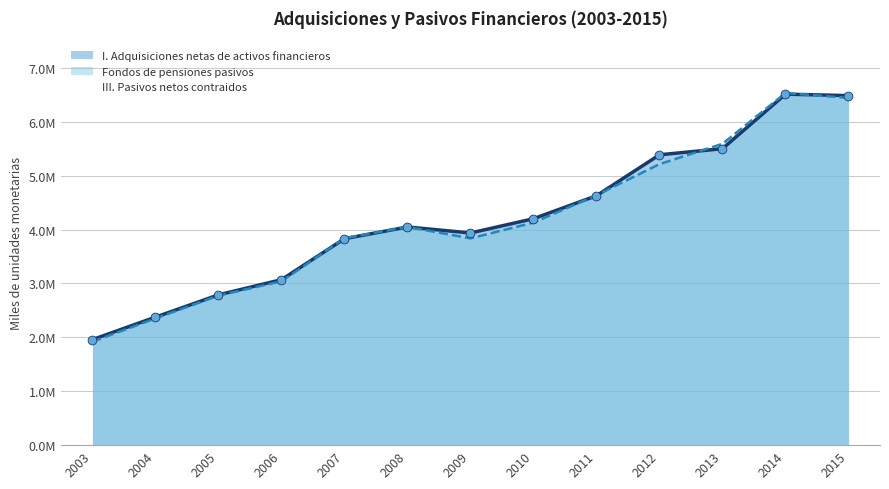

At how many categories does at least one series exceed 6?

2